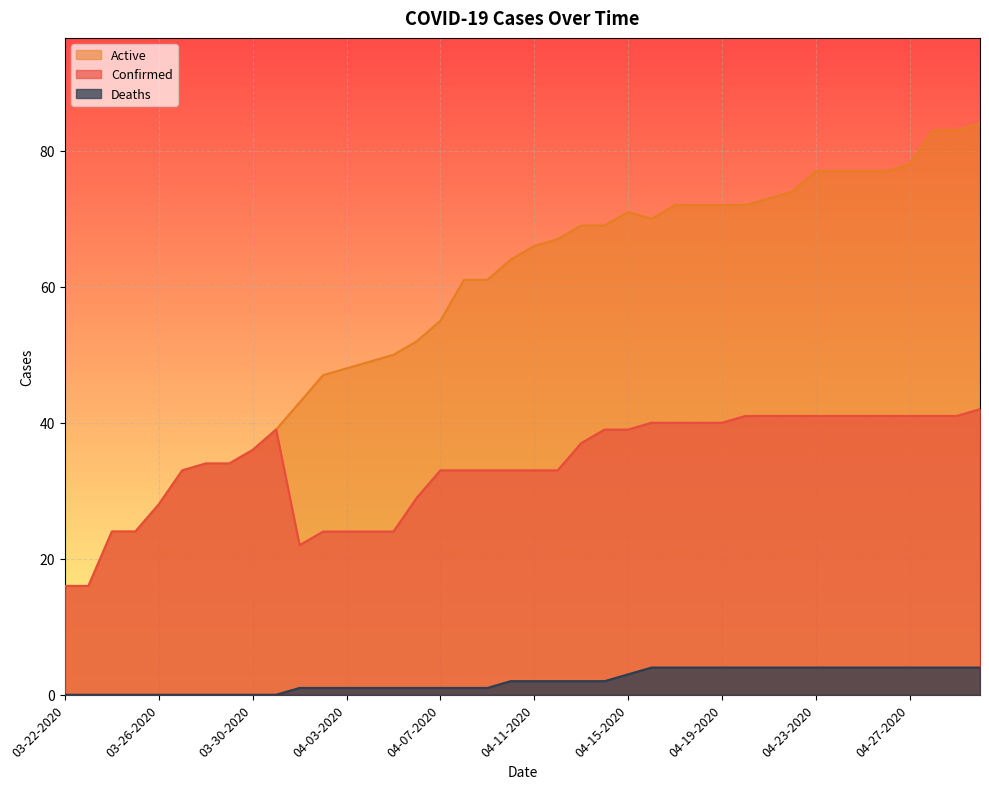

What is the label of the 33rd point from the left?

04-23-2020